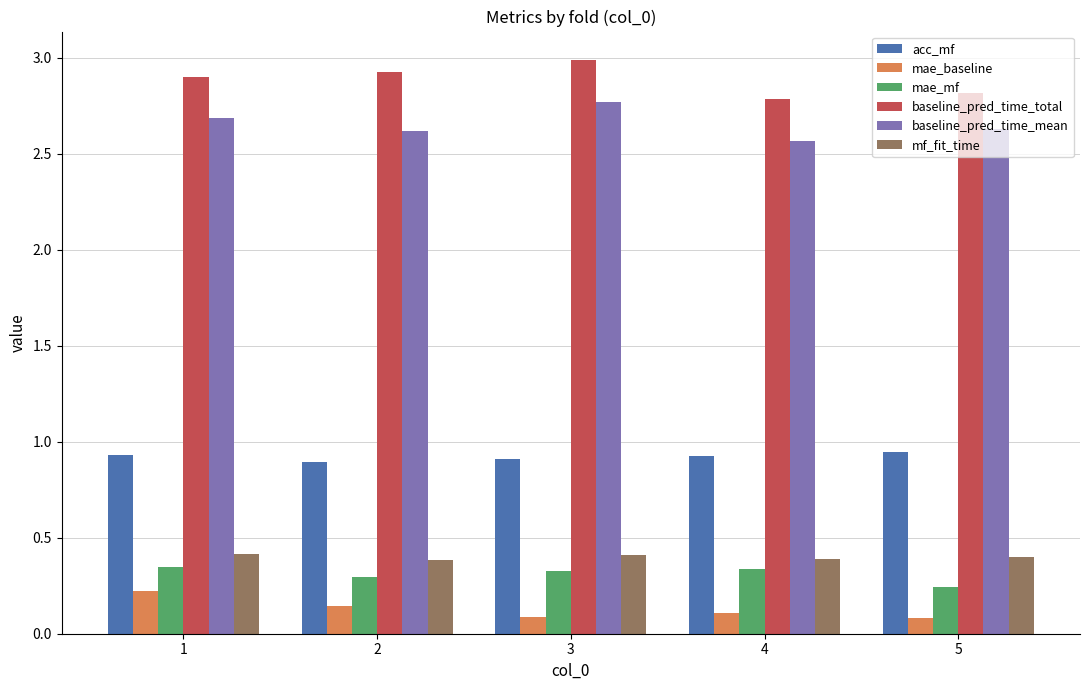

What is the difference between the highest and lowest values at 2?

2.8